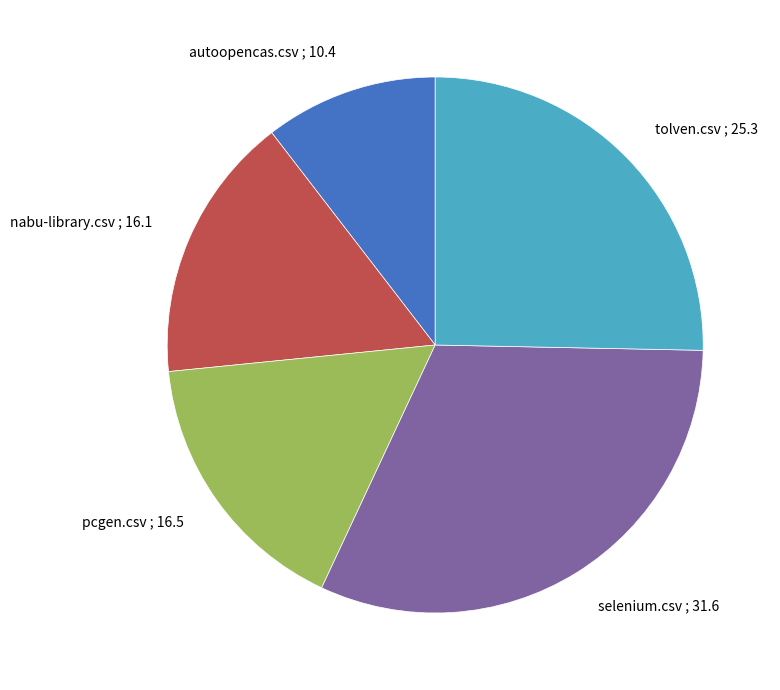

Is tolven.csv the majority of the pie?

No